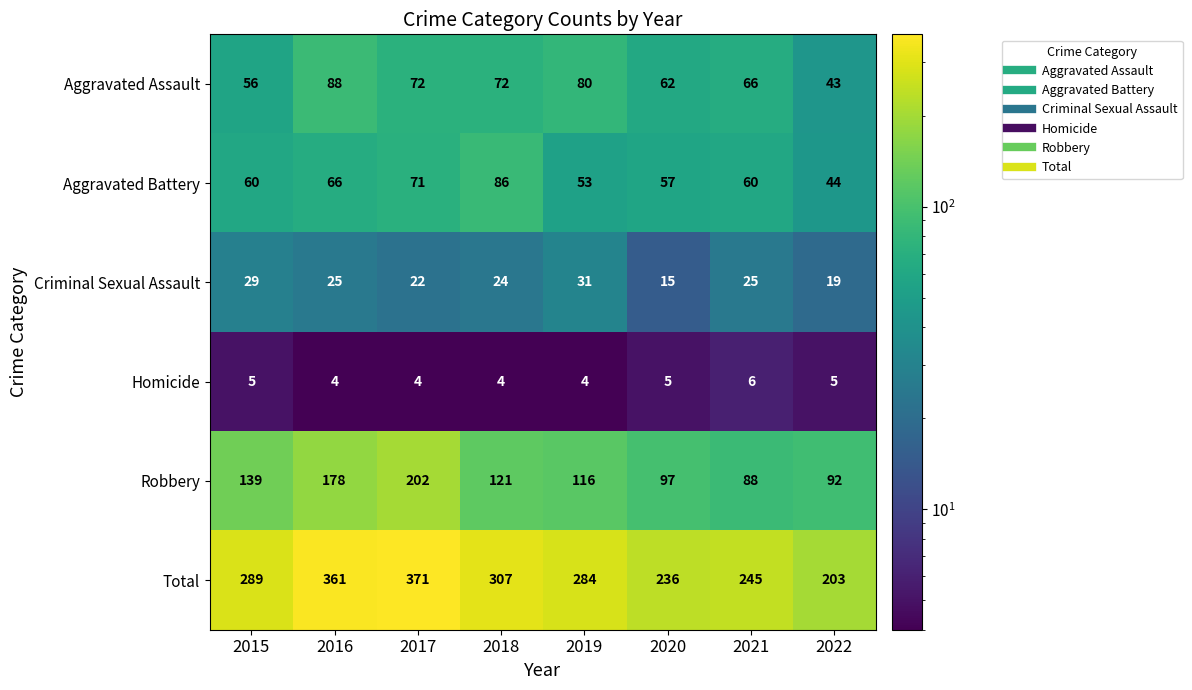

What is the difference between the maximum and minimum values in the Total series?

168